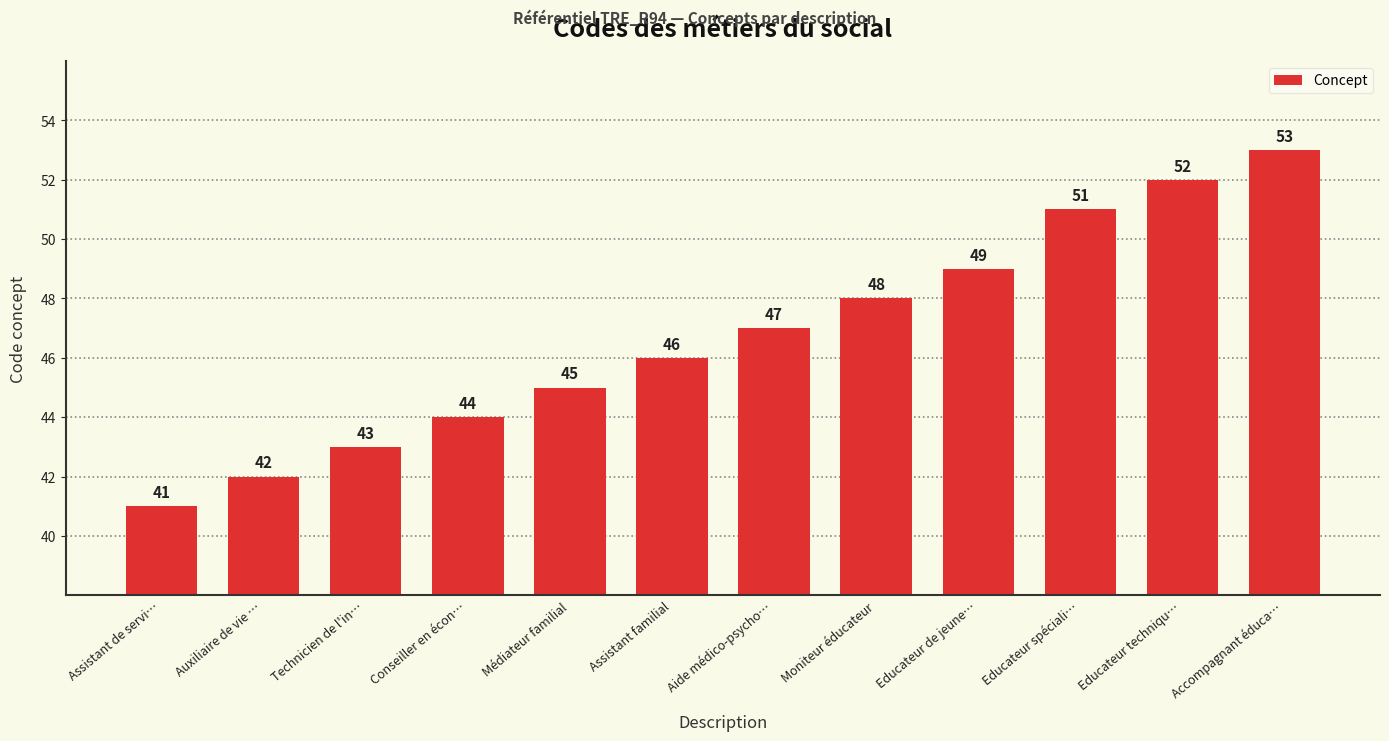

The value at Educateur spéciali… is 76. True or false?

False